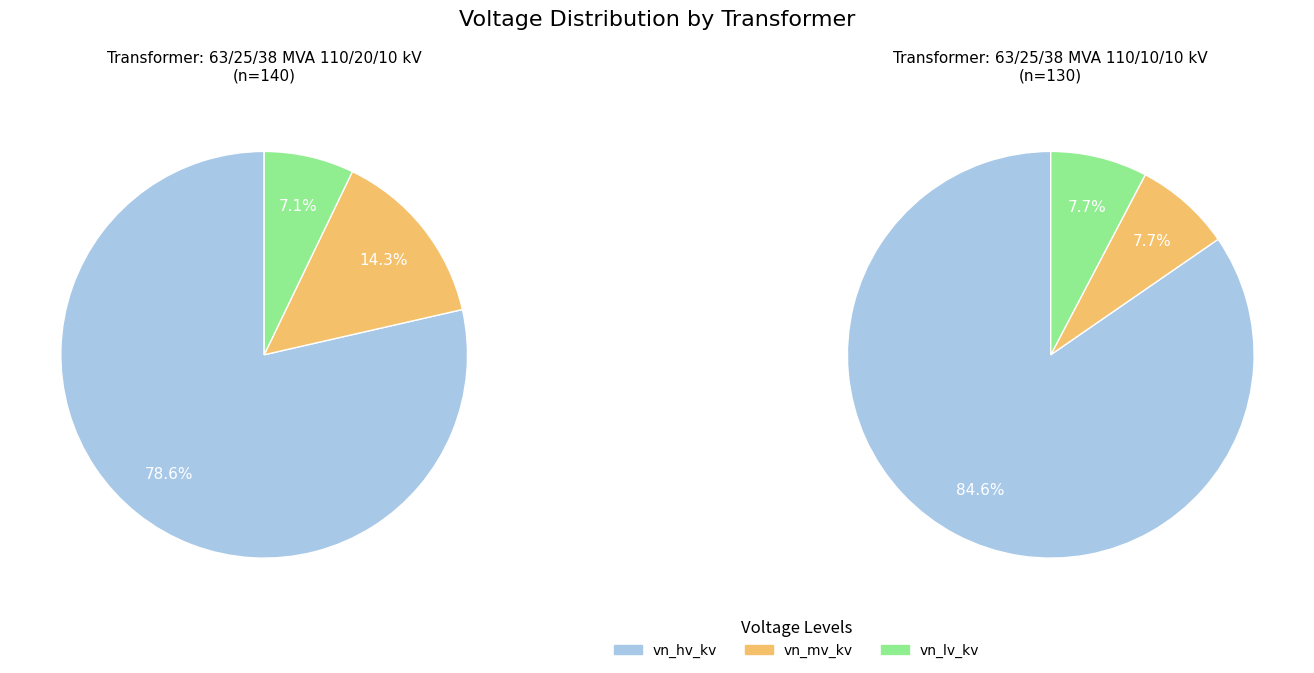

What percentage is NOT represented by 63/25/38 MVA 110/20/10 kV?

50.0%